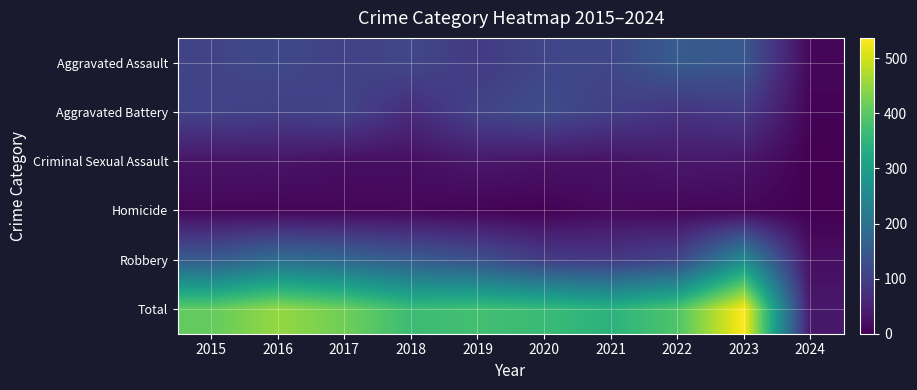

Rank the series at 2015 from lowest to highest value.

Homicide, Criminal Sexual Assault, Aggravated Battery, Aggravated Assault, Robbery, Total